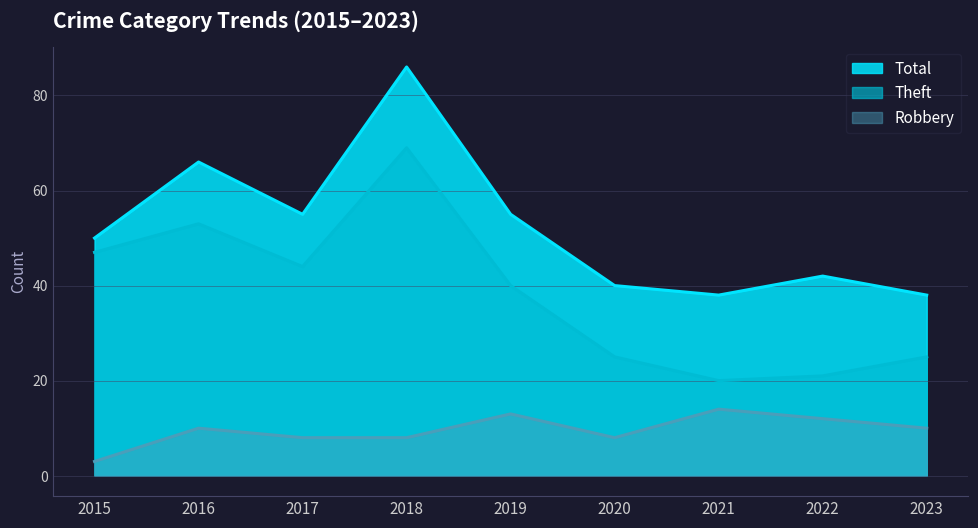

Which series has the largest total across all categories?

Total